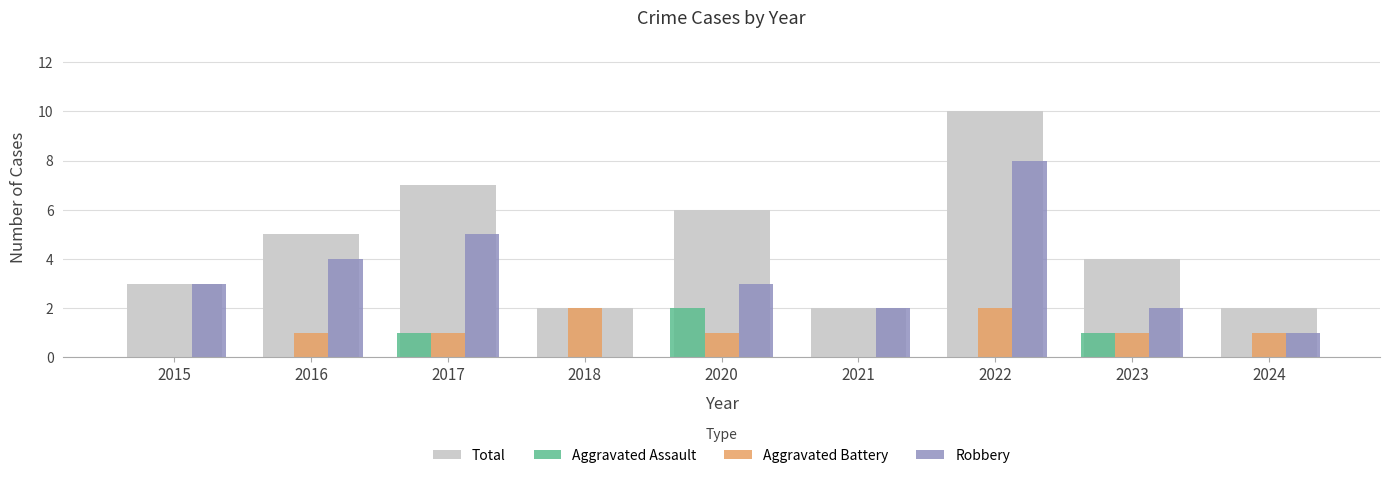

Reading left to right, list all the values displayed in this chart.

Total: 3	5	7	2	6	2	10	4	2
Aggravated Assault: 0	0	1	0	2	0	0	1	0
Aggravated Battery: 0	1	1	2	1	0	2	1	1
Robbery: 3	4	5	0	3	2	8	2	1